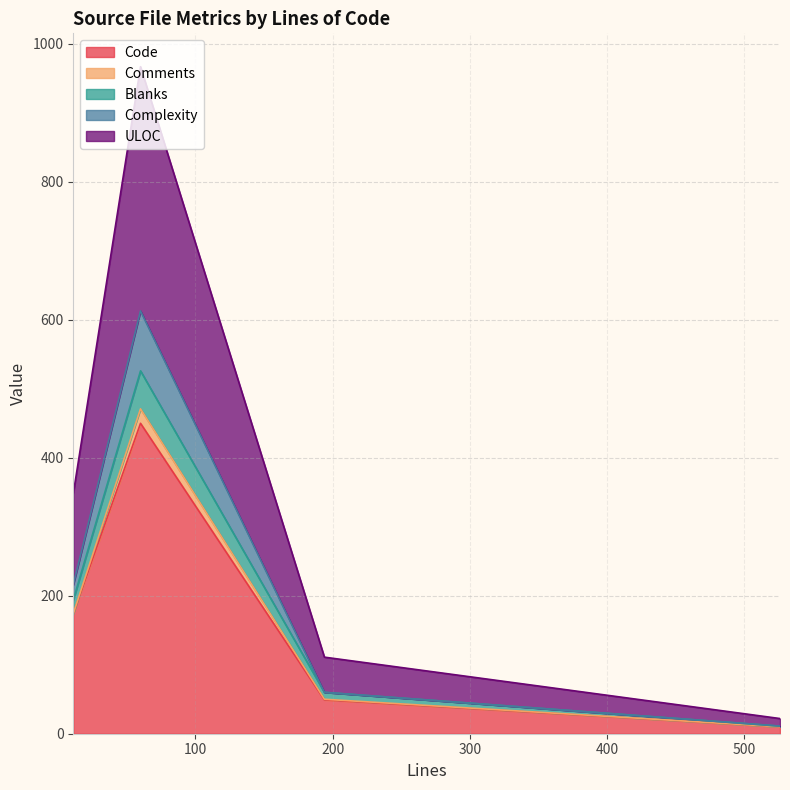

The Code series shows 19 at 194. True or false?

False